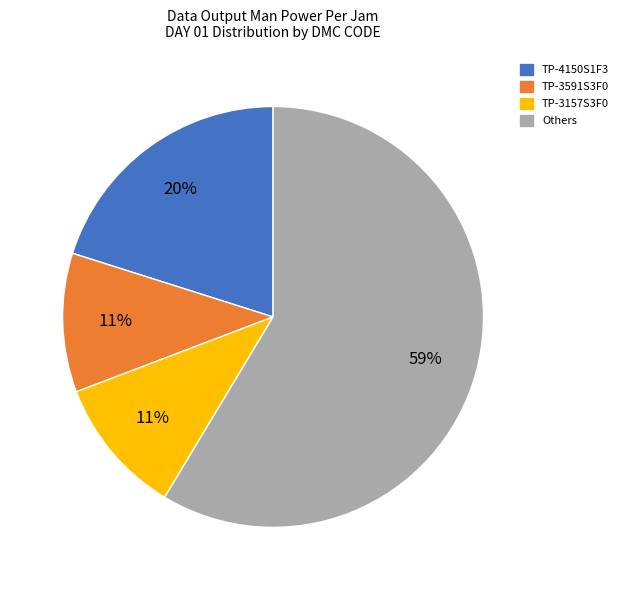

Is there a majority slice in this chart?

Yes